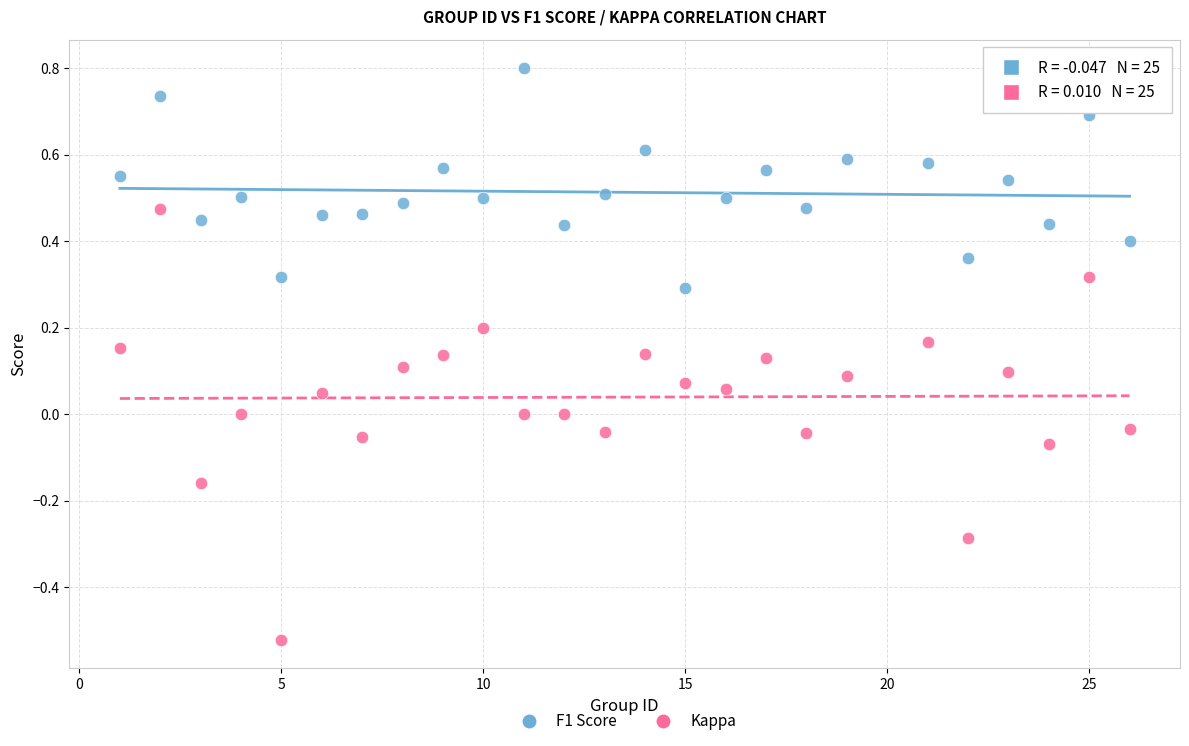

What are all the series names shown in the legend?

F1 Score, Kappa